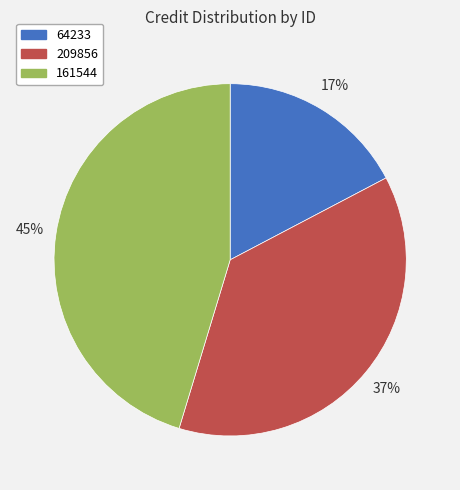

Combined, do 209856 and 161544 account for over 50%?

Yes